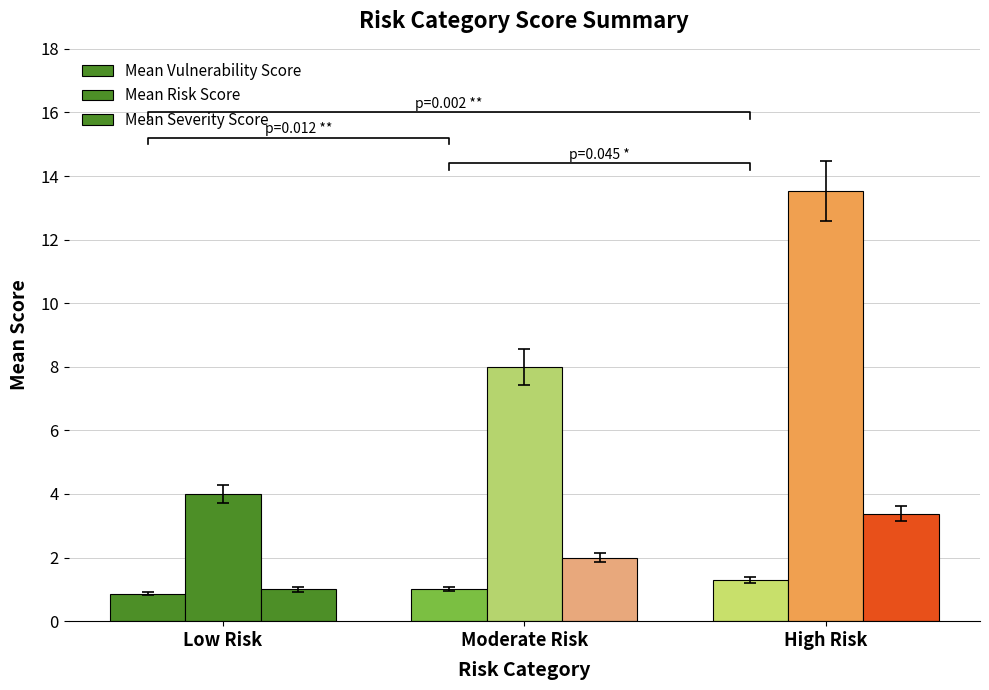

List the series in order of their peak value, lowest first.

Mean Vulnerability Score, Mean Severity Score, Mean Risk Score